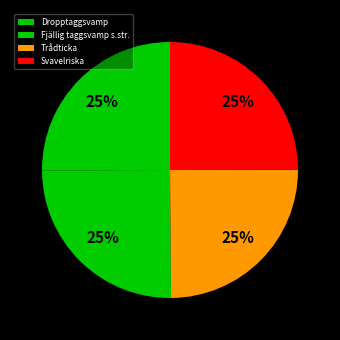

Does Svavelriska represent more than half of the total?

No